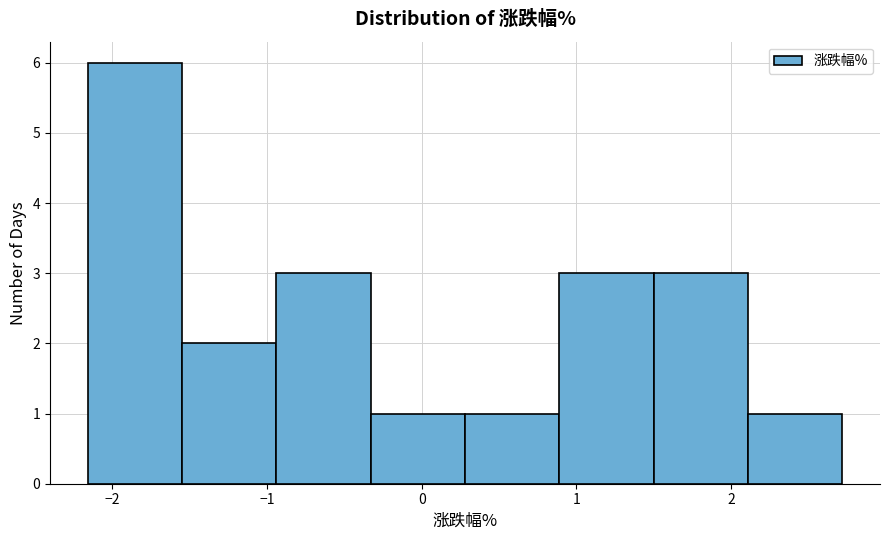

Reading left to right, list every bar in this chart as the range it spans on the x-axis followed by its height. Neither the bar edges nor the heights are printed on the chart, so give them approximately, as read against the axes.

-2.16 to -1.55: 6
-1.55 to -0.94: 2
-0.94 to -0.33: 3
-0.33 to 0.28: 1
0.28 to 0.89: 1
0.89 to 1.50: 3
1.50 to 2.11: 3
2.11 to 2.72: 1